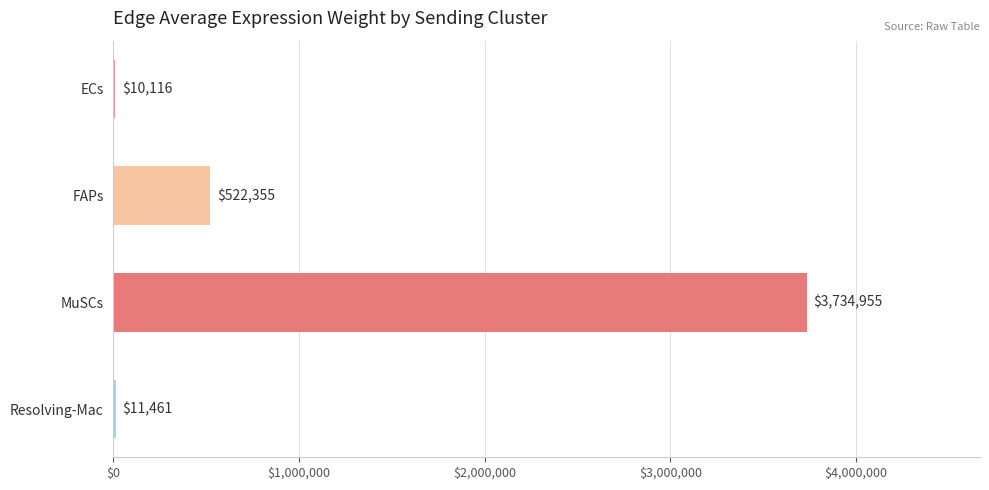

Are the bars grouped side by side (vs. stacked)?

No